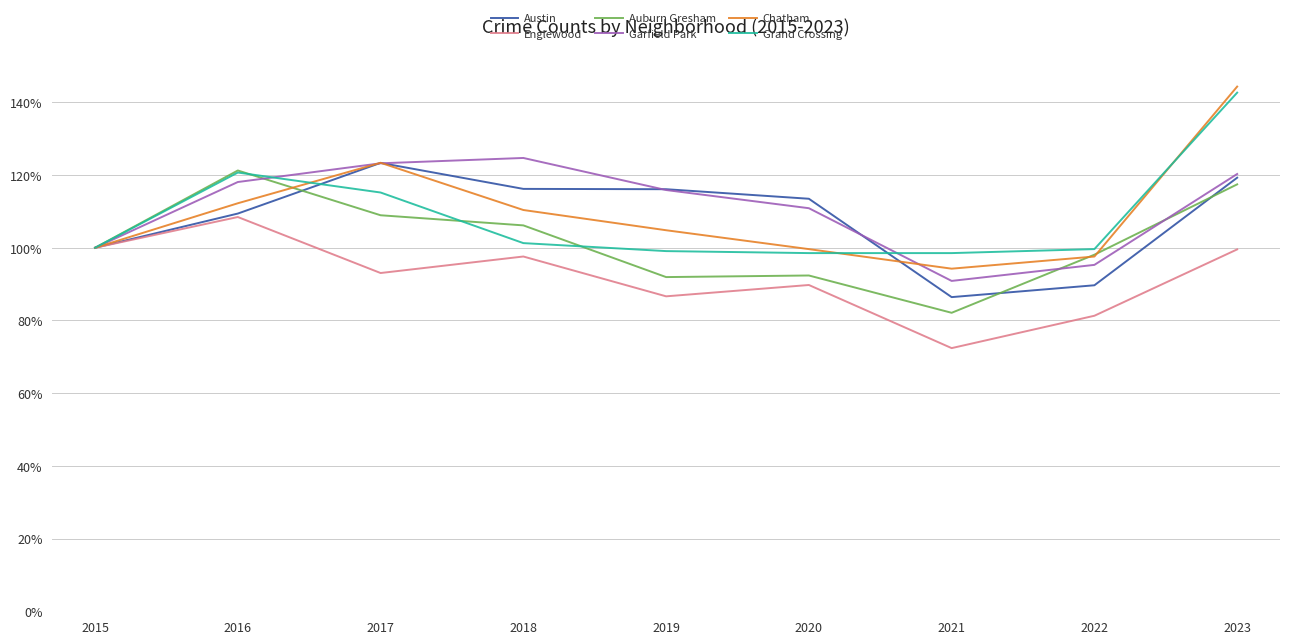

Rank the series by their maximum value, from highest to lowest.

Chatham, Grand Crossing, Garfield Park, Austin, Auburn Gresham, Englewood